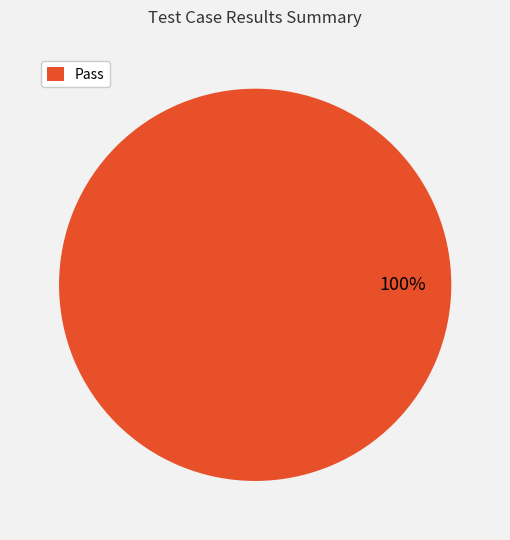

Does Pass represent more than half of the total?

Yes